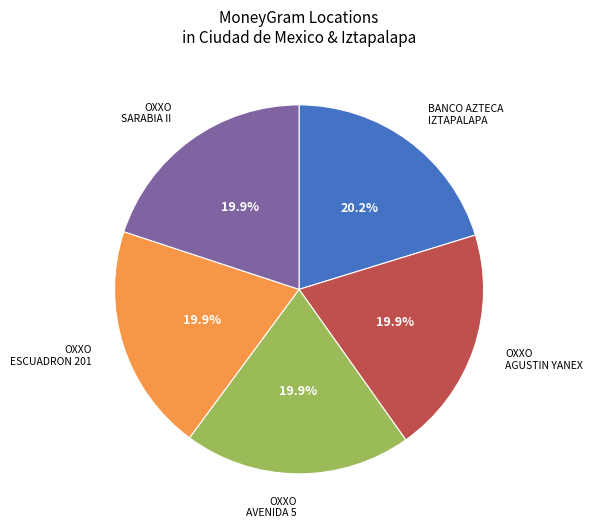

Does OXXO AGUSTIN YANEX account for over 50% of the chart?

No